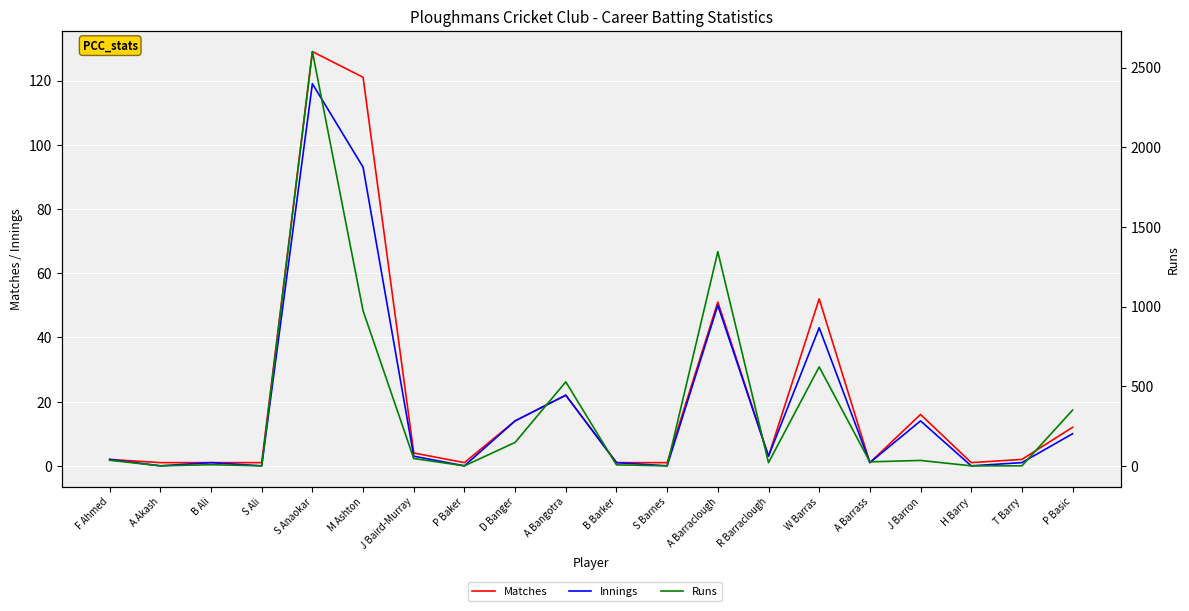

Which has a higher value, J Baird-Murray or B Barker?

J Baird-Murray